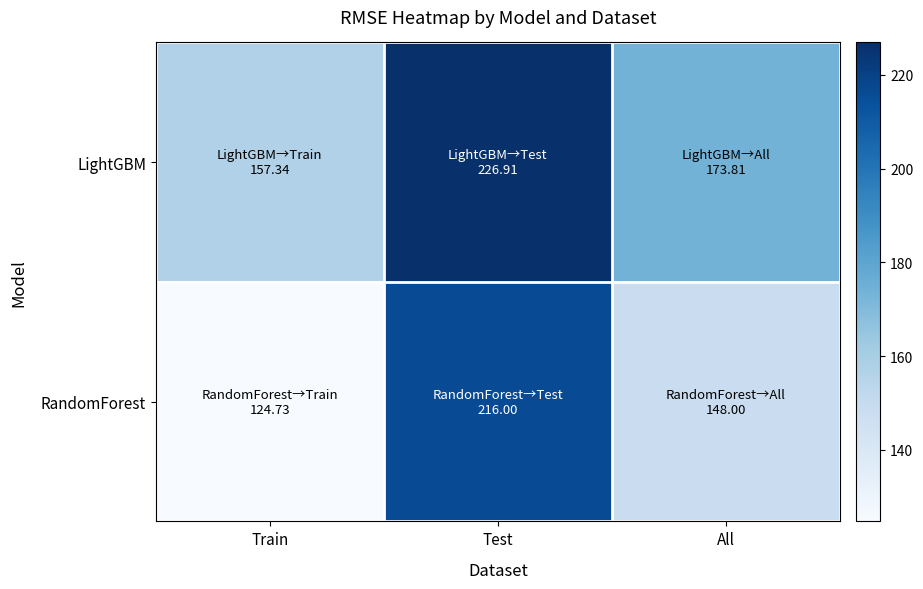

What is the minimum value shown in the chart?

124.7